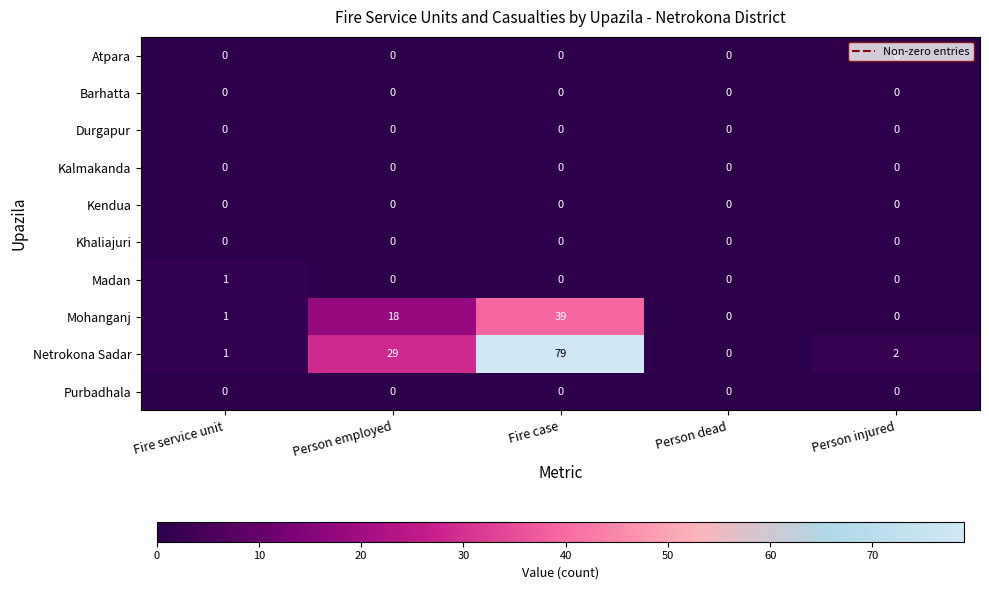

How many categories are shown in the chart?

5